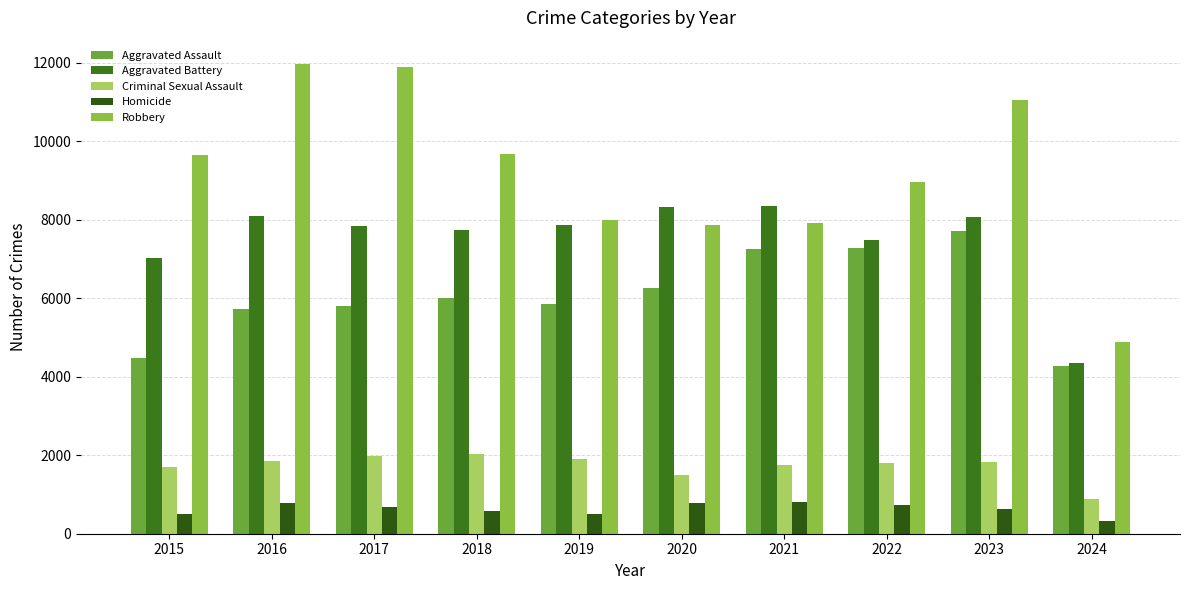

Reading left to right, list all the values displayed in this chart.

Aggravated Assault: 2015=4480	2016=5713	2017=5793	2018=6001	2019=5841	2020=6265	2021=7242	2022=7280	2023=7710	2024=4269
Aggravated Battery: 2015=7019	2016=8086	2017=7845	2018=7735	2019=7858	2020=8320	2021=8347	2022=7489	2023=8079	2024=4343
Criminal Sexual Assault: 2015=1701	2016=1849	2017=1976	2018=2032	2019=1910	2020=1485	2021=1738	2022=1797	2023=1824	2024=881
Homicide: 2015=496	2016=786	2017=672	2018=588	2019=499	2020=787	2021=804	2022=724	2023=625	2024=320
Robbery: 2015=9638	2016=11960	2017=11880	2018=9681	2019=7995	2020=7855	2021=7920	2022=8962	2023=11056	2024=4873